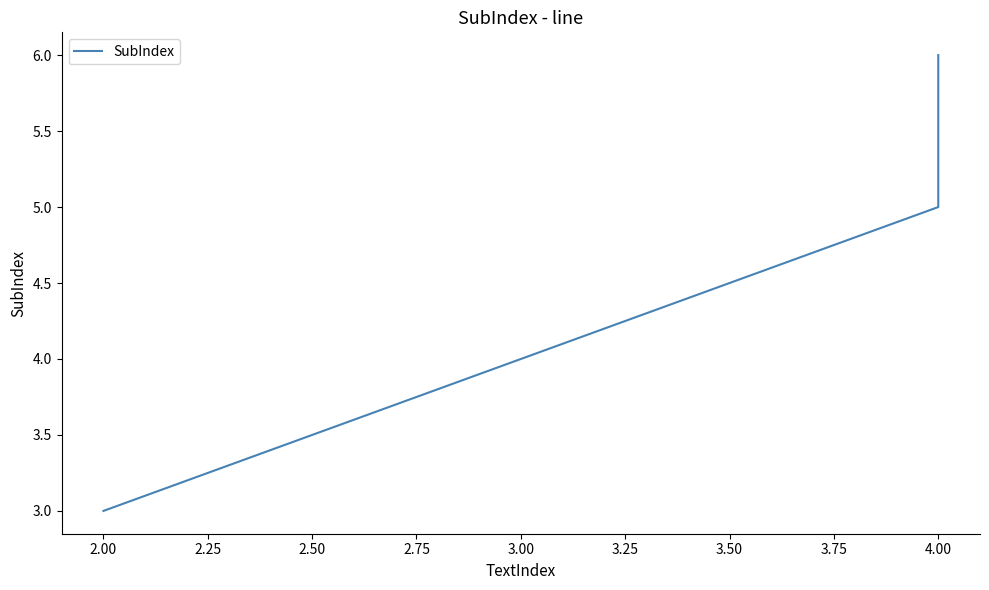

How many lines are shown in the chart?

1